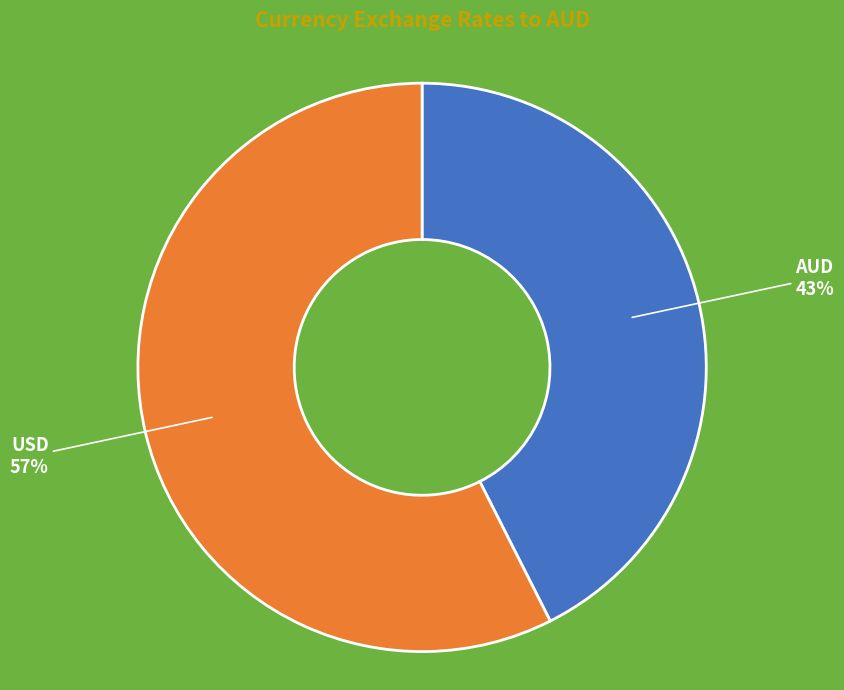

How many segments does this pie chart have?

2